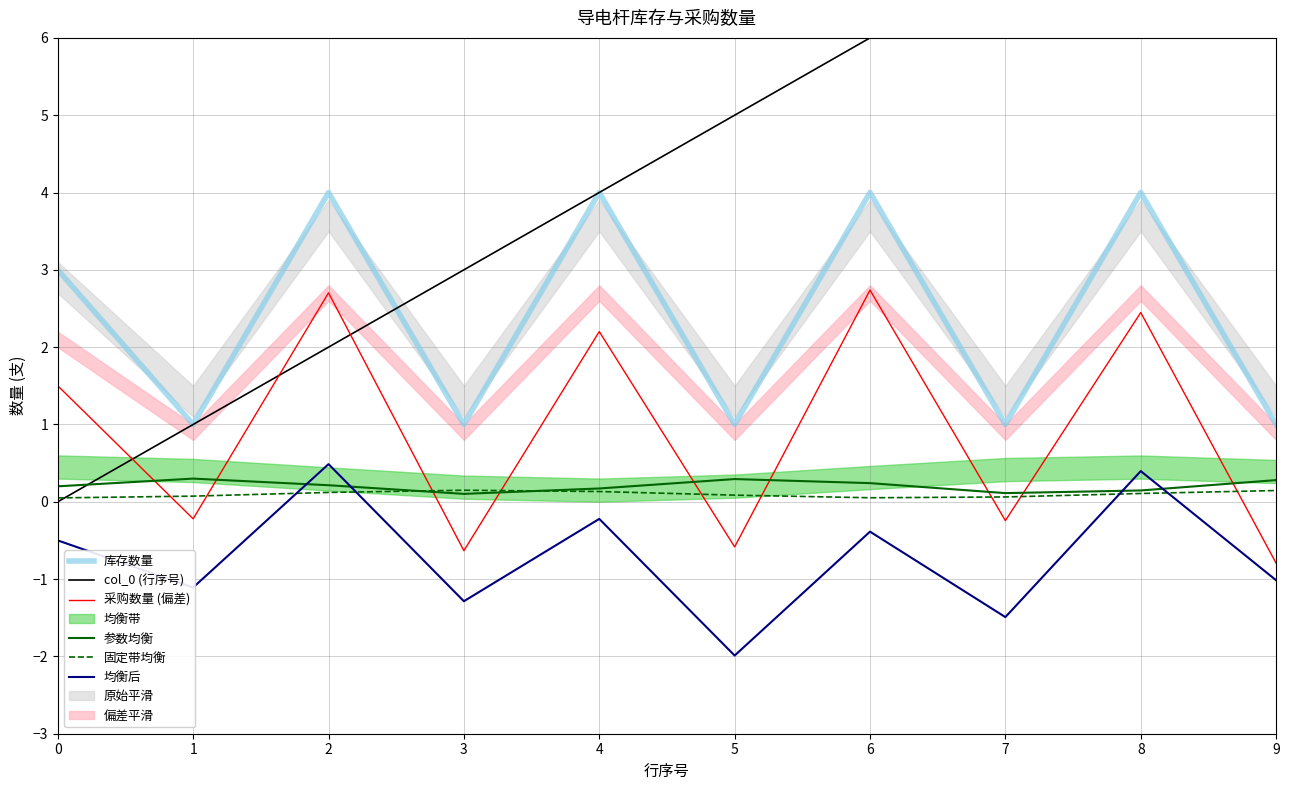

Reading right to left, list all the values displayed in this chart.

库存数量: 9=1.0	8=4.0	7=1.0	6=4.0	5=1.0	4=4.0	3=1.0	2=4.0	1=1.0	0=3.0
col_0 (行序号): 9=9.0	8=8.0	7=7.0	6=6.0	5=5.0	4=4.0	3=3.0	2=2.0	1=1.0	0=0.0
采购数量 (偏差): 9=-0.8	8=2.4	7=-0.2	6=2.7	5=-0.6	4=2.2	3=-0.6	2=2.7	1=-0.2	0=1.5
参数均衡: 9=0.3	8=0.1	7=0.1	6=0.2	5=0.3	4=0.2	3=0.1	2=0.2	1=0.3	0=0.2
固定带均衡: 9=0.1	8=0.1	7=0.1	6=0.1	5=0.1	4=0.1	3=0.1	2=0.1	1=0.1	0=0.1
均衡后: 9=-1.0	8=0.4	7=-1.5	6=-0.4	5=-2.0	4=-0.2	3=-1.3	2=0.5	1=-1.1	0=-0.5